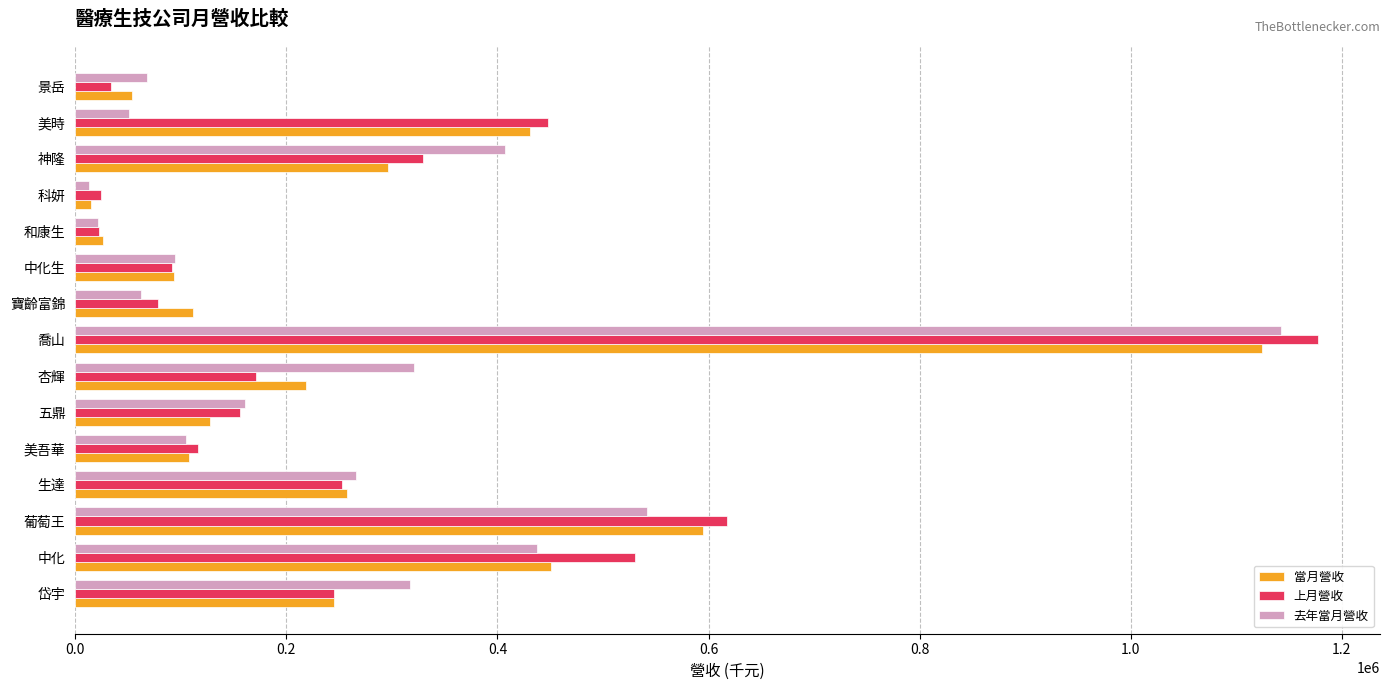

Where is 上月營收 nearest to the value 599922?

葡萄王